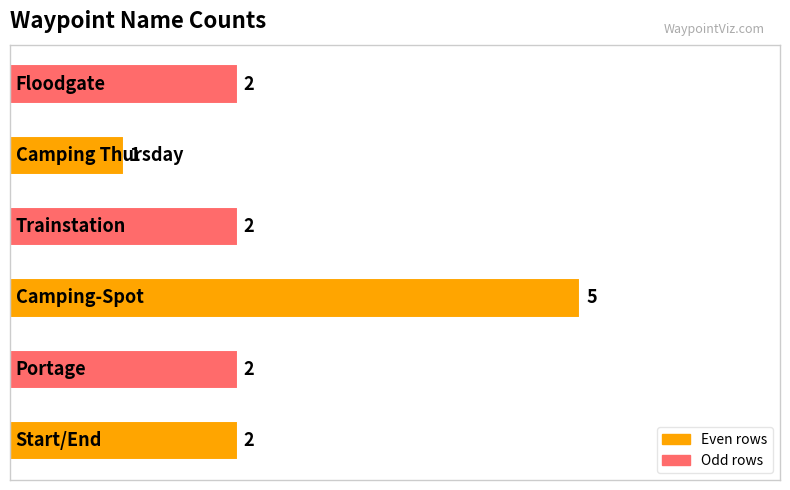

What is the sum of all values?

14